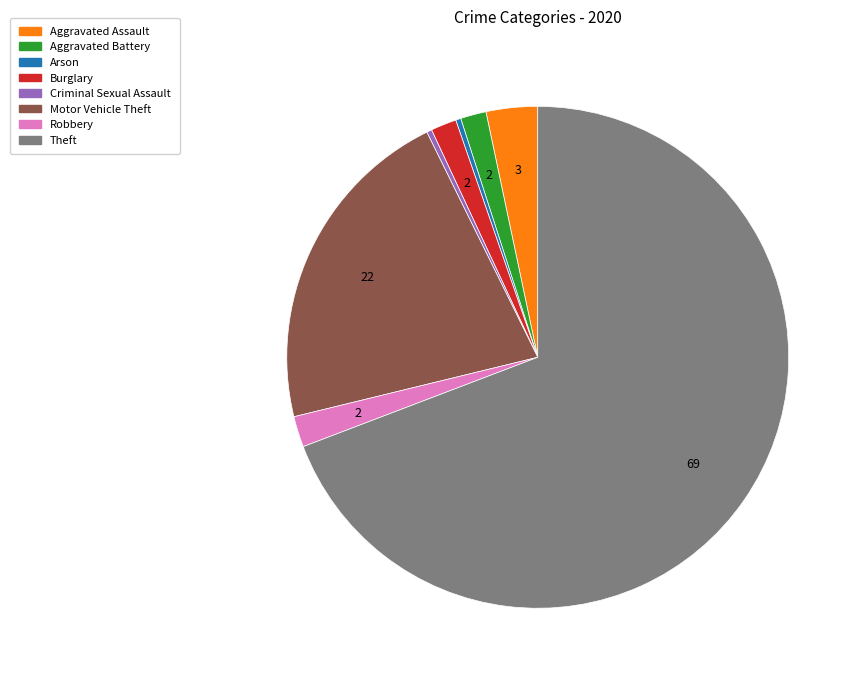

Does Theft account for over 50% of the chart?

Yes